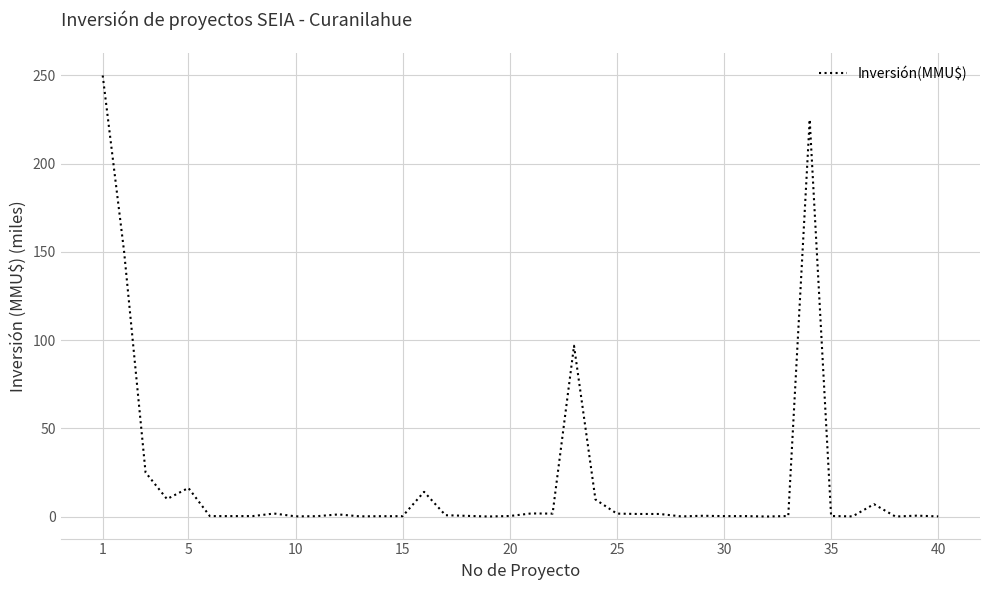

What is the greatest value displayed?

250.0